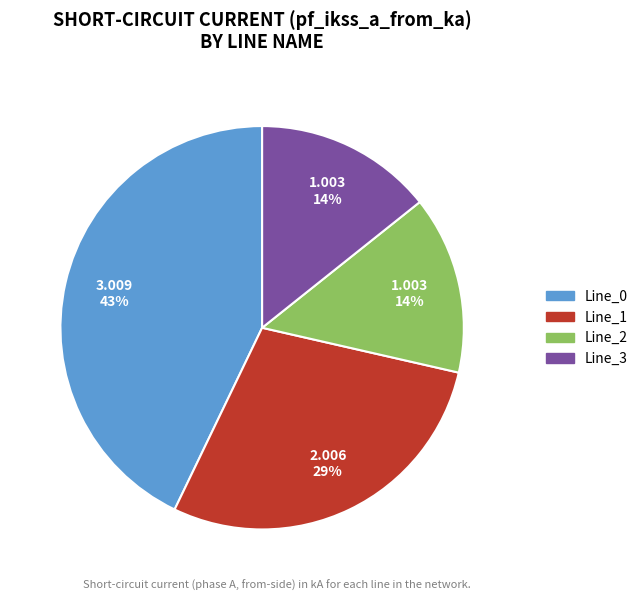

Does Line_3 account for over 50% of the chart?

No